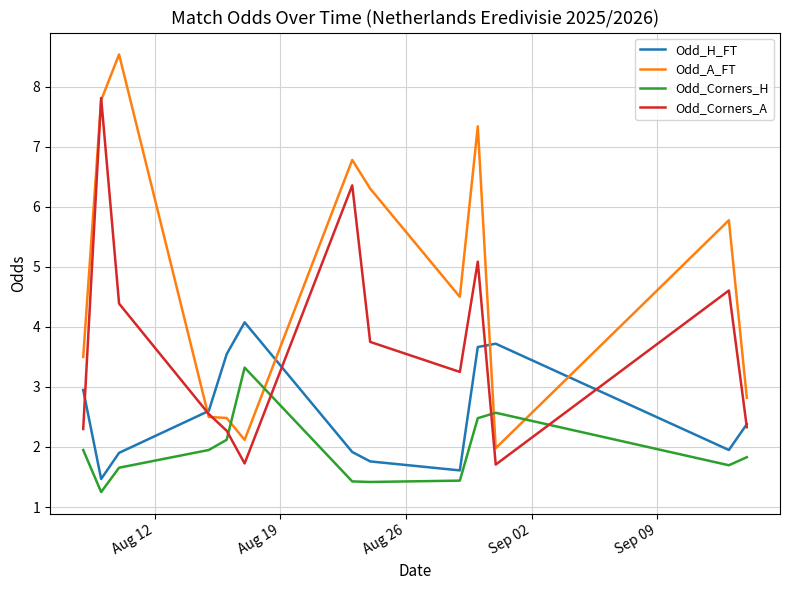

Which series has the largest range (max minus min)?

Odd_A_FT